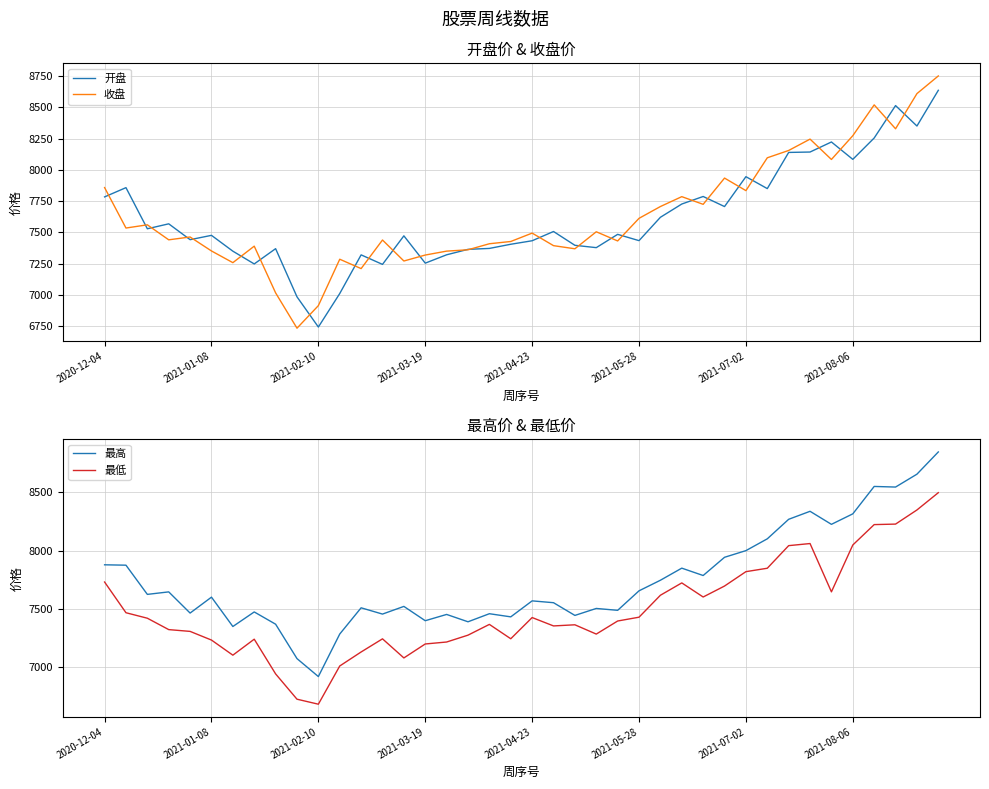

What is the maximum value for 收盘?

8750.4